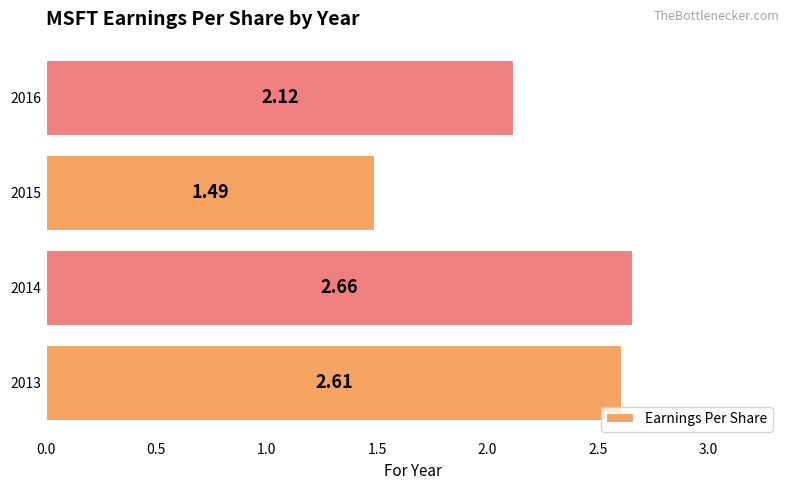

Are the bars horizontal?

Yes